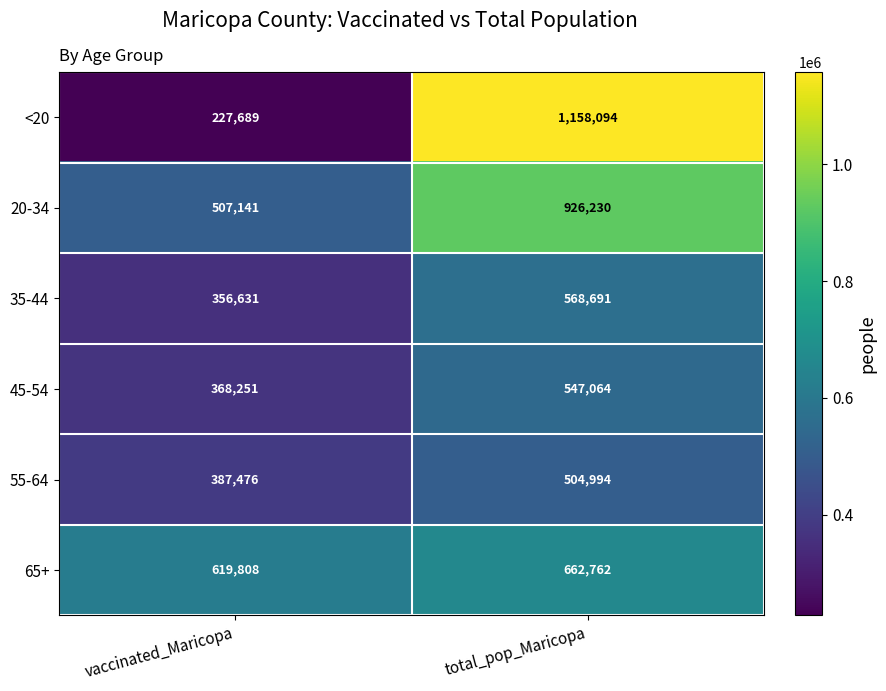

Reading left to right, what are all the values shown in this chart?

<20: 227689	1158094
20-34: 507141	926230
35-44: 356631	568691
45-54: 368251	547064
55-64: 387476	504994
65+: 619808	662762